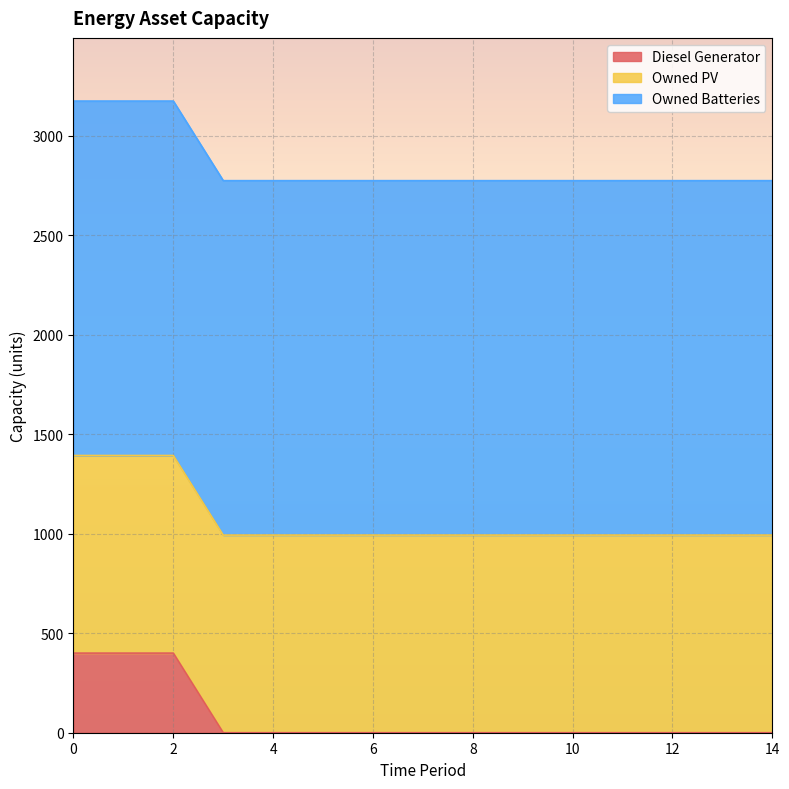

What is the value of the Owned Batteries point at the 9th from the left?

1781